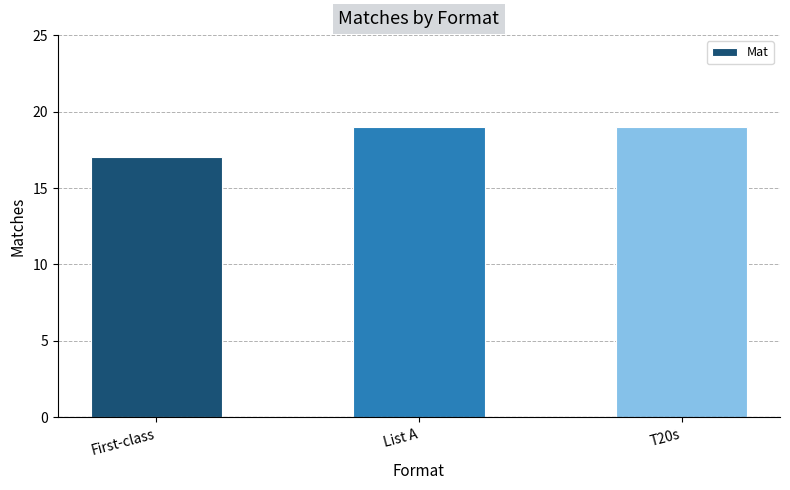

Reading right to left, what are all the values shown in this chart?

19	19	17